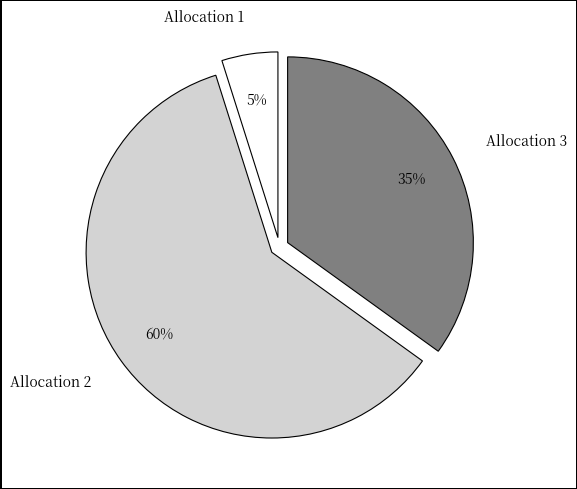

Which slice represents more than half of the pie?

Allocation 2